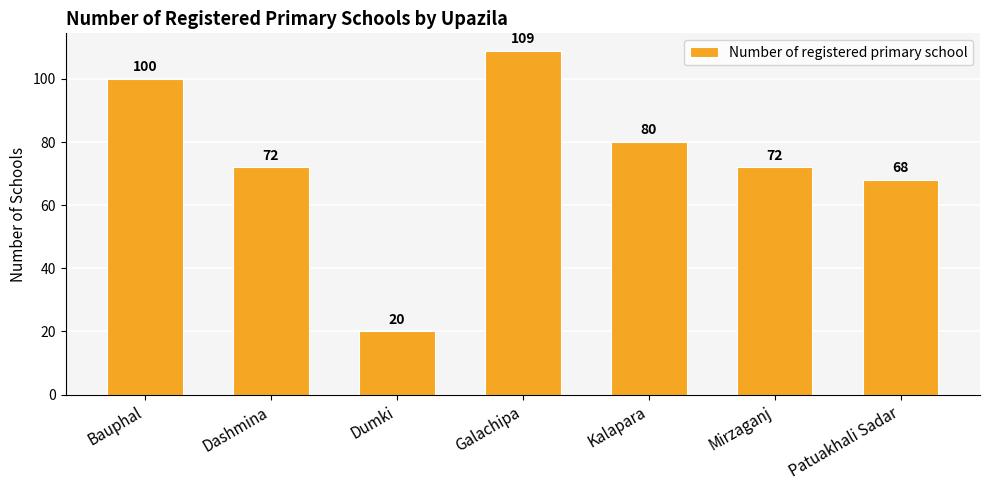

Does the chart contain stacked bars?

No